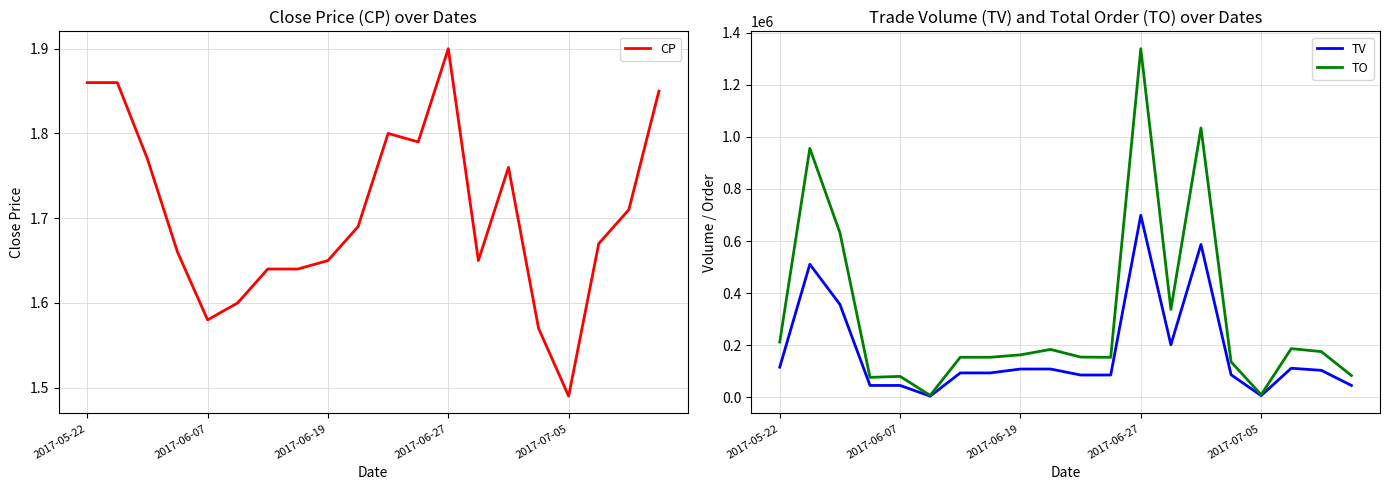

At which label does CP reach its minimum?

2017-07-05